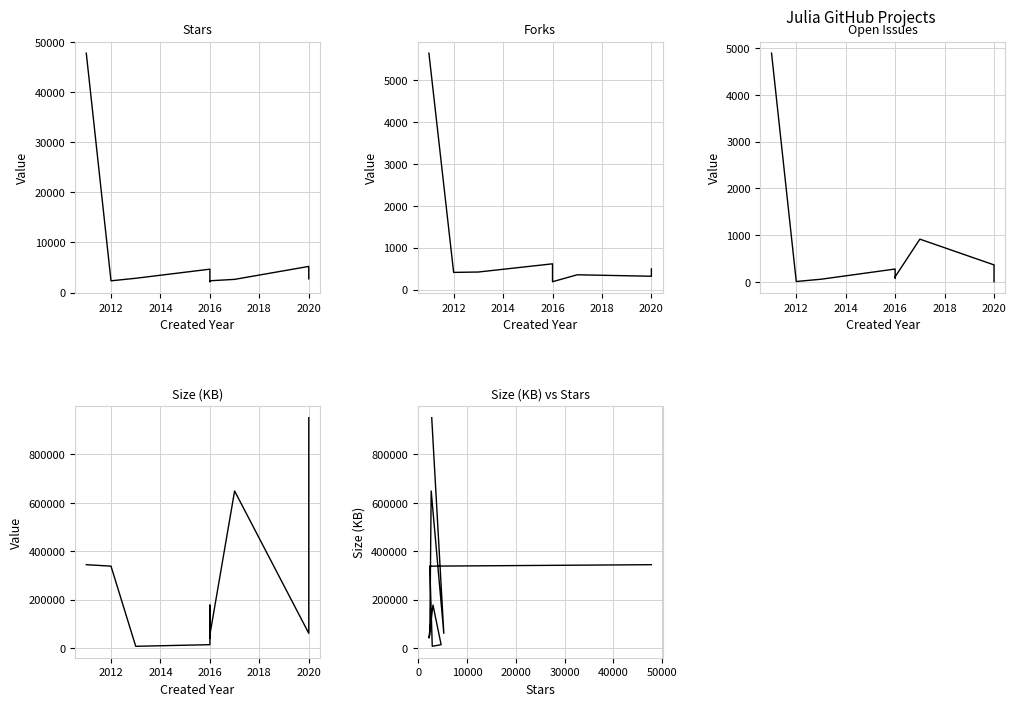

Is it true that Size (KB) equals 81249 at 2020?

False